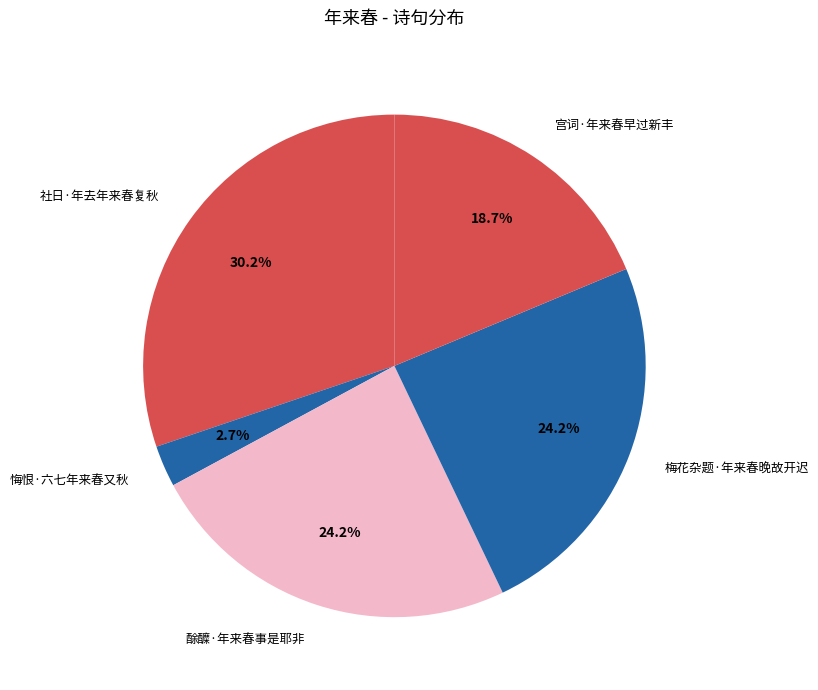

To the nearest percent, what is the difference between the 宫词·年来春早过新丰 and 酴醾·年来春事是耶非 slice percentages?

6%